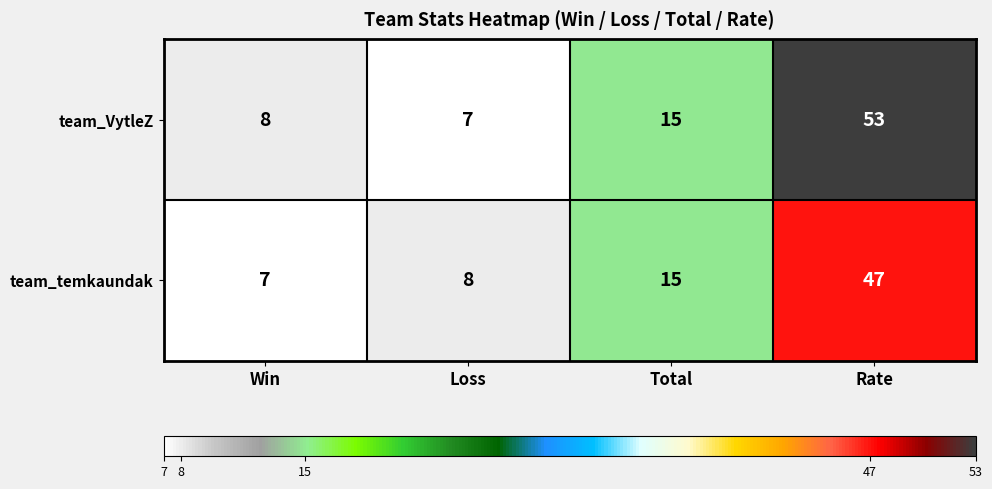

Reading left to right, list all the values displayed in this chart.

team_VytleZ: Win=8	Loss=7	Total=15	Rate=53
team_temkaundak: Win=7	Loss=8	Total=15	Rate=47